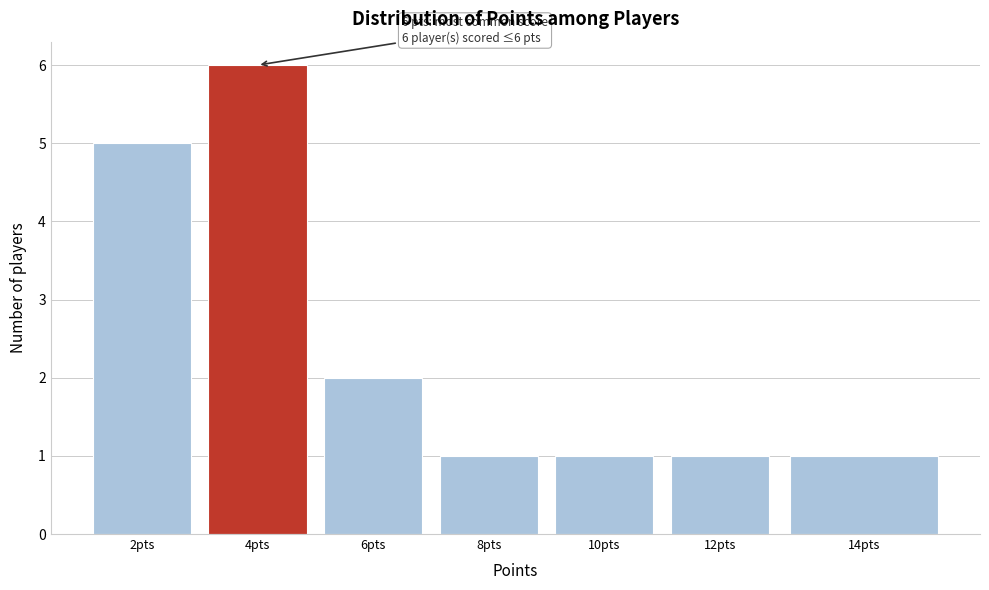

Reading left to right, list all the values displayed in this chart.

2pts=5	4pts=6	6pts=2	8pts=1	10pts=1	12pts=1	14pts=1